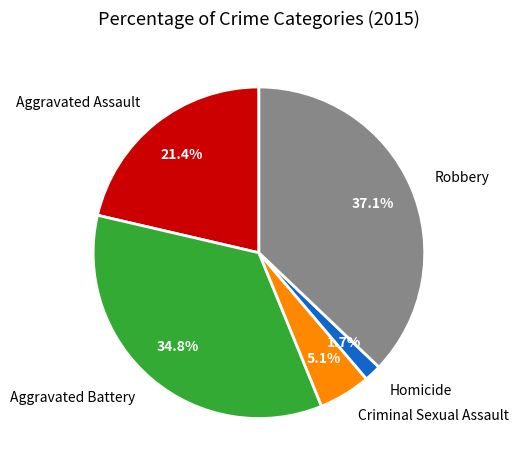

What percentage is the Homicide slice, to the nearest percent?

2%